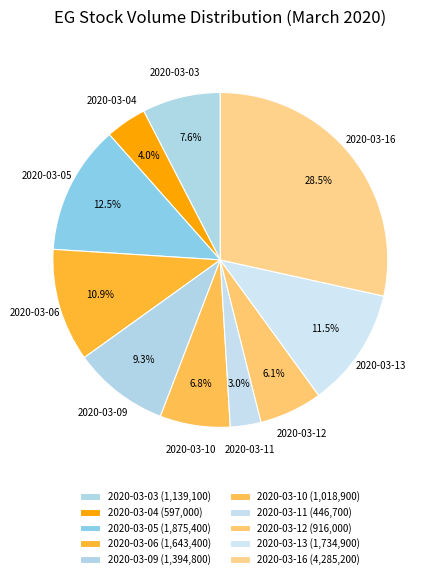

To the nearest percent, what is the difference between the largest and smallest slice percentages?

26%